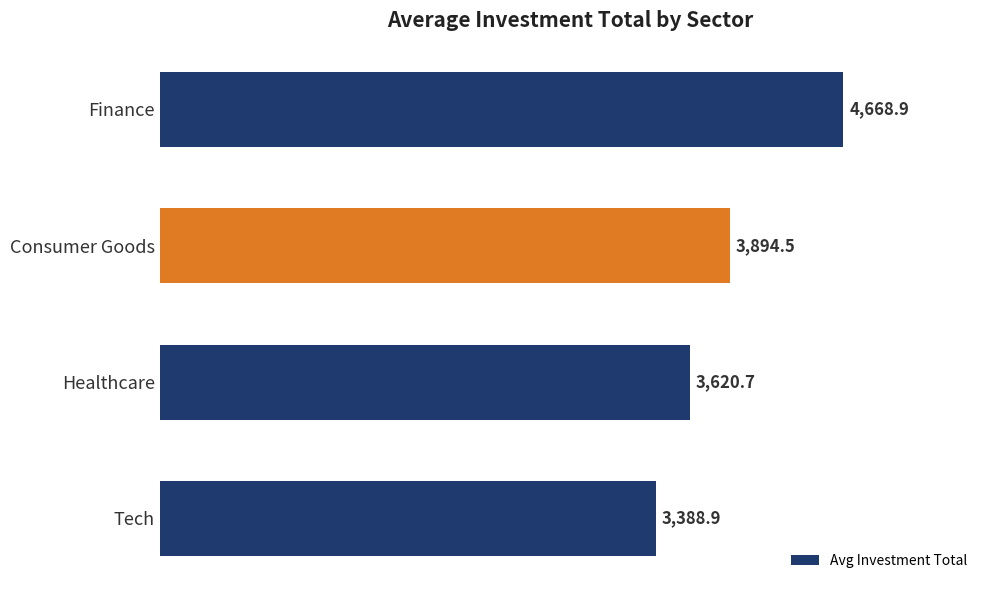

What is the average value?

3893.2